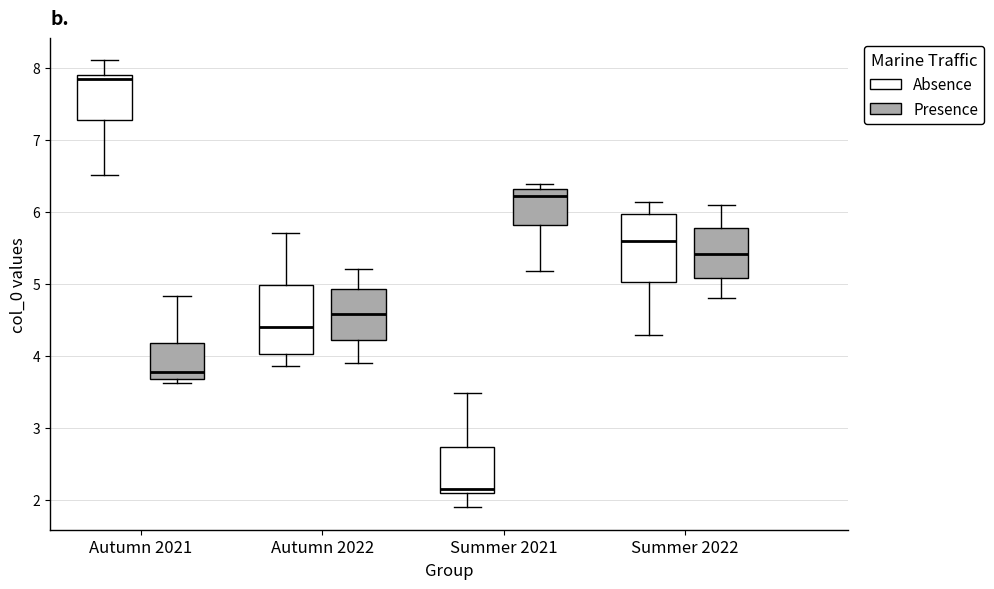

Where does the lower whisker of the box for Summer 2021 (Presence) end on the y-axis? The values are not printed on the chart, so give them approximately, as read against the axis.

5.2